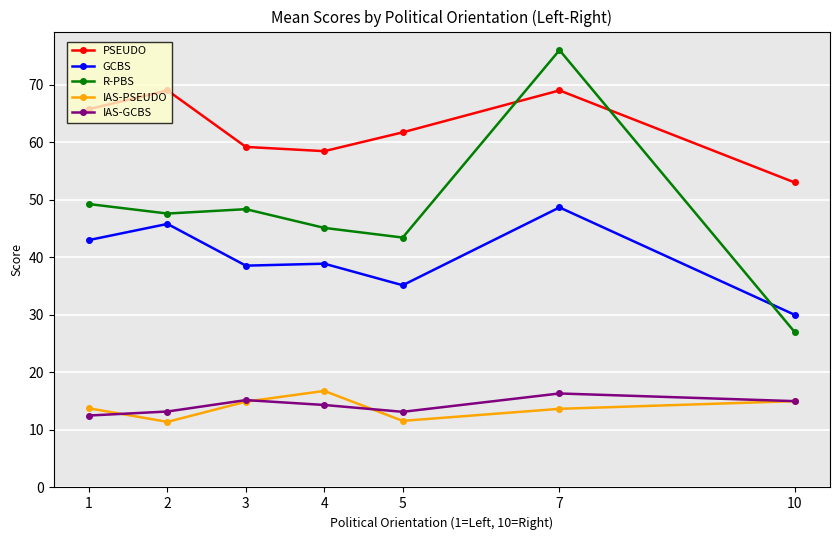

How many values in the R-PBS series are below 47?

3